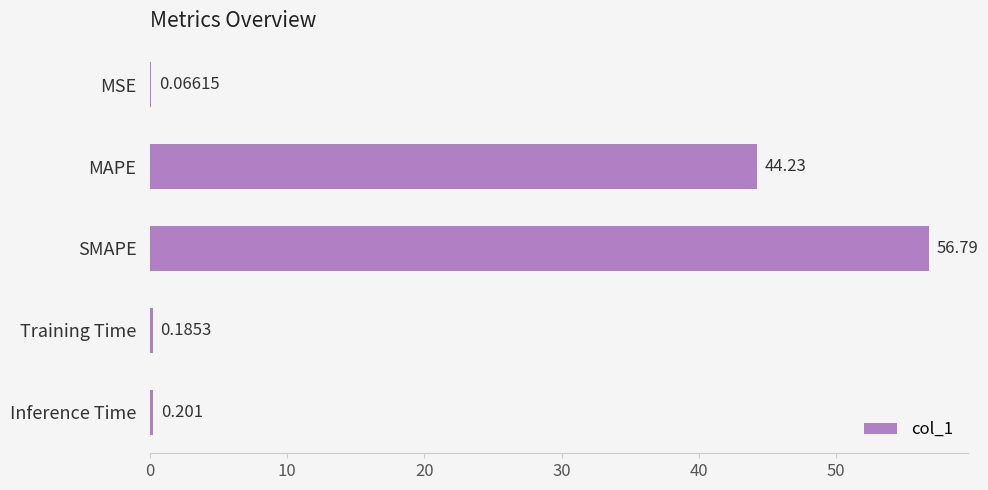

What is the average value?

20.3